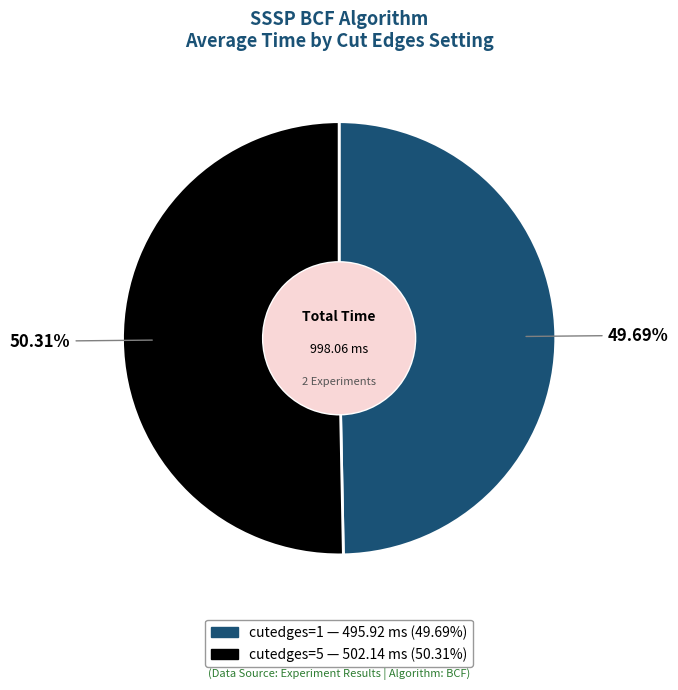

Which slice represents more than half of the pie?

cutedges=5